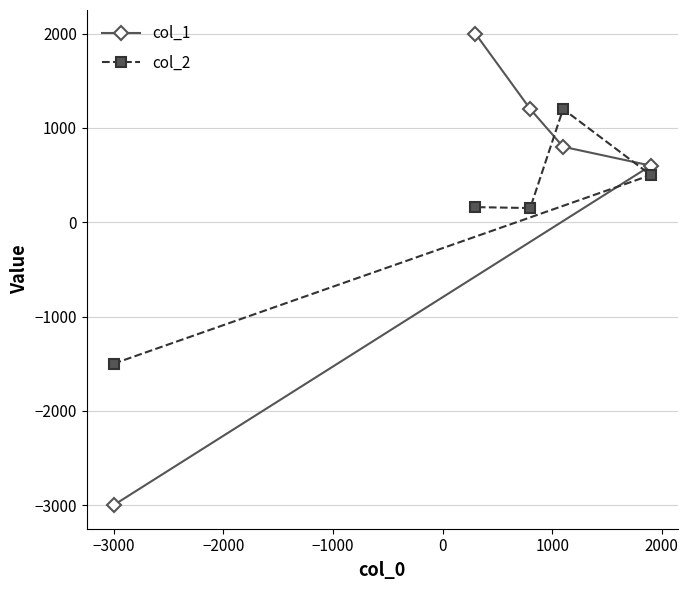

True or false: col_2 has more than 0 interior local peaks.

True